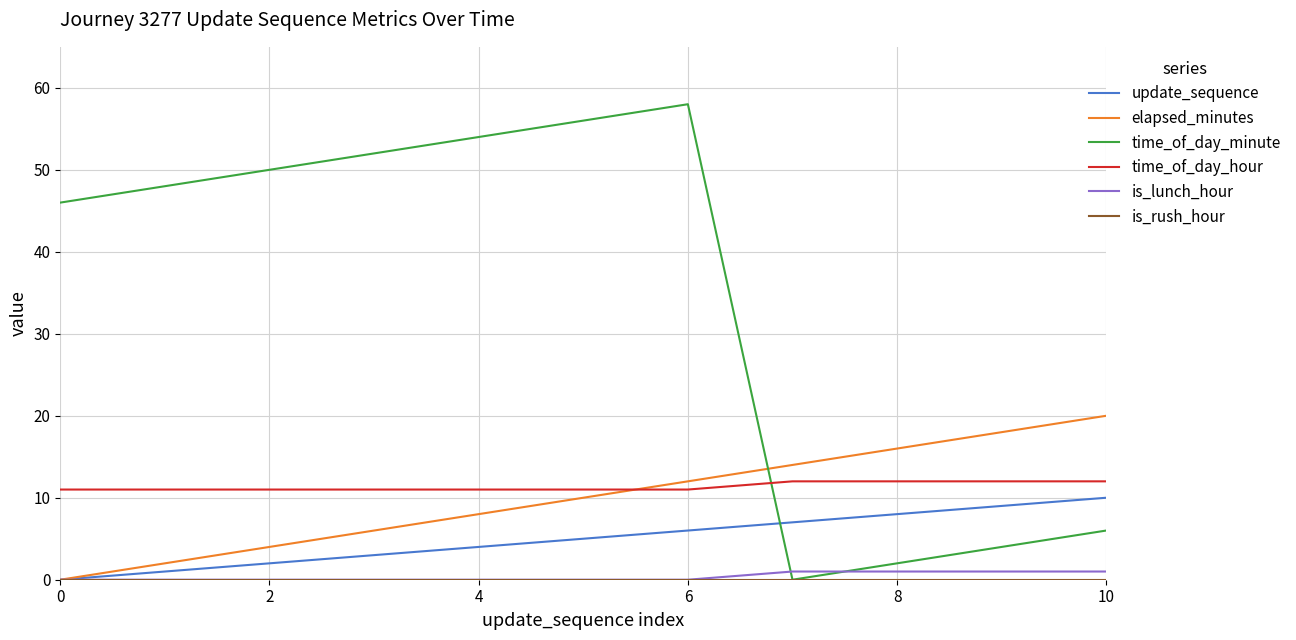

What is the maximum value shown in the chart?

58